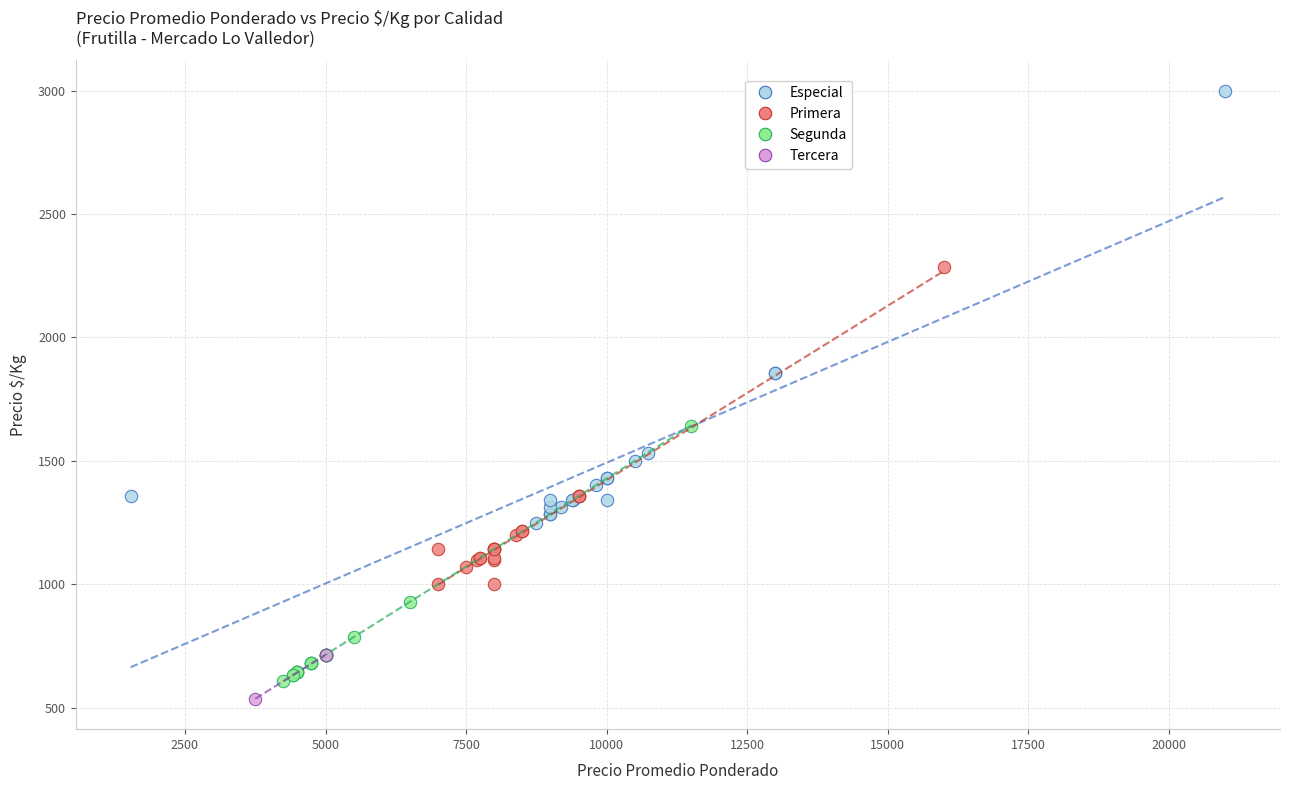

Which series has the widest spread of Y values?

Especial